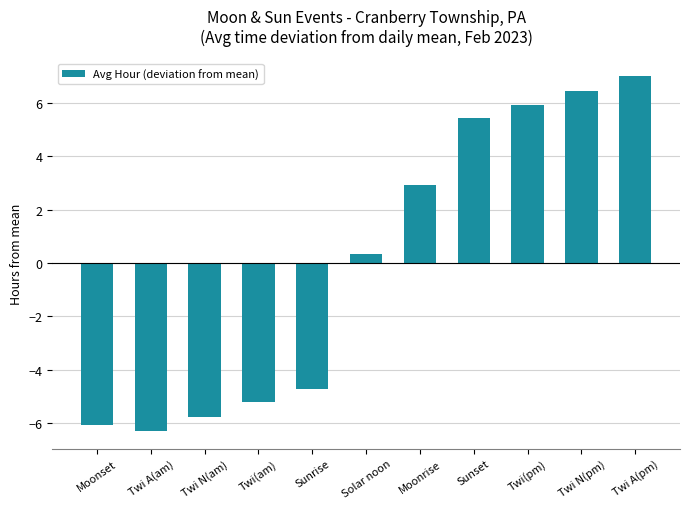

How many bars are there in total?

11